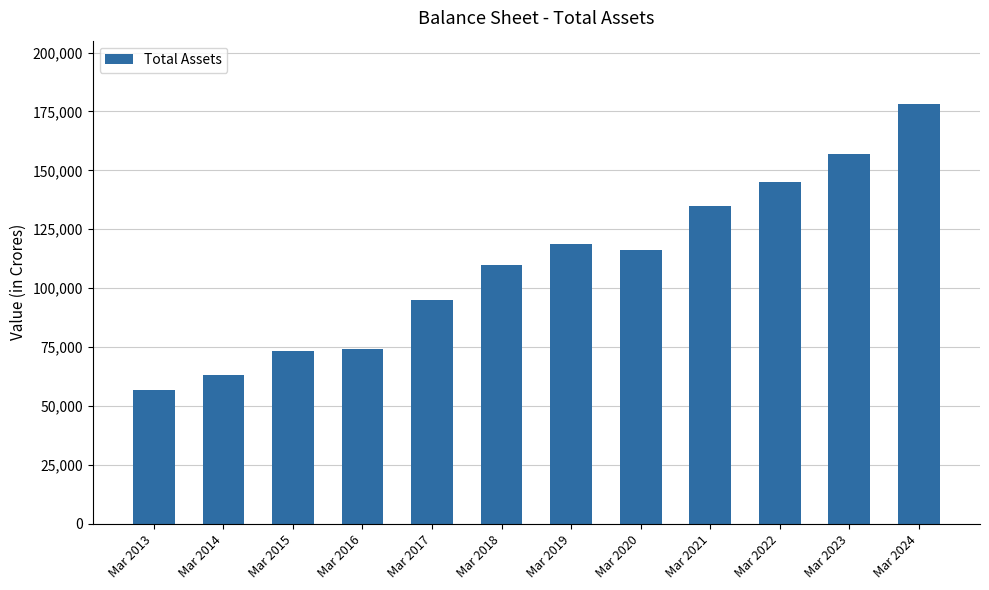

Which has a higher value, Mar 2013 or Mar 2016?

Mar 2016